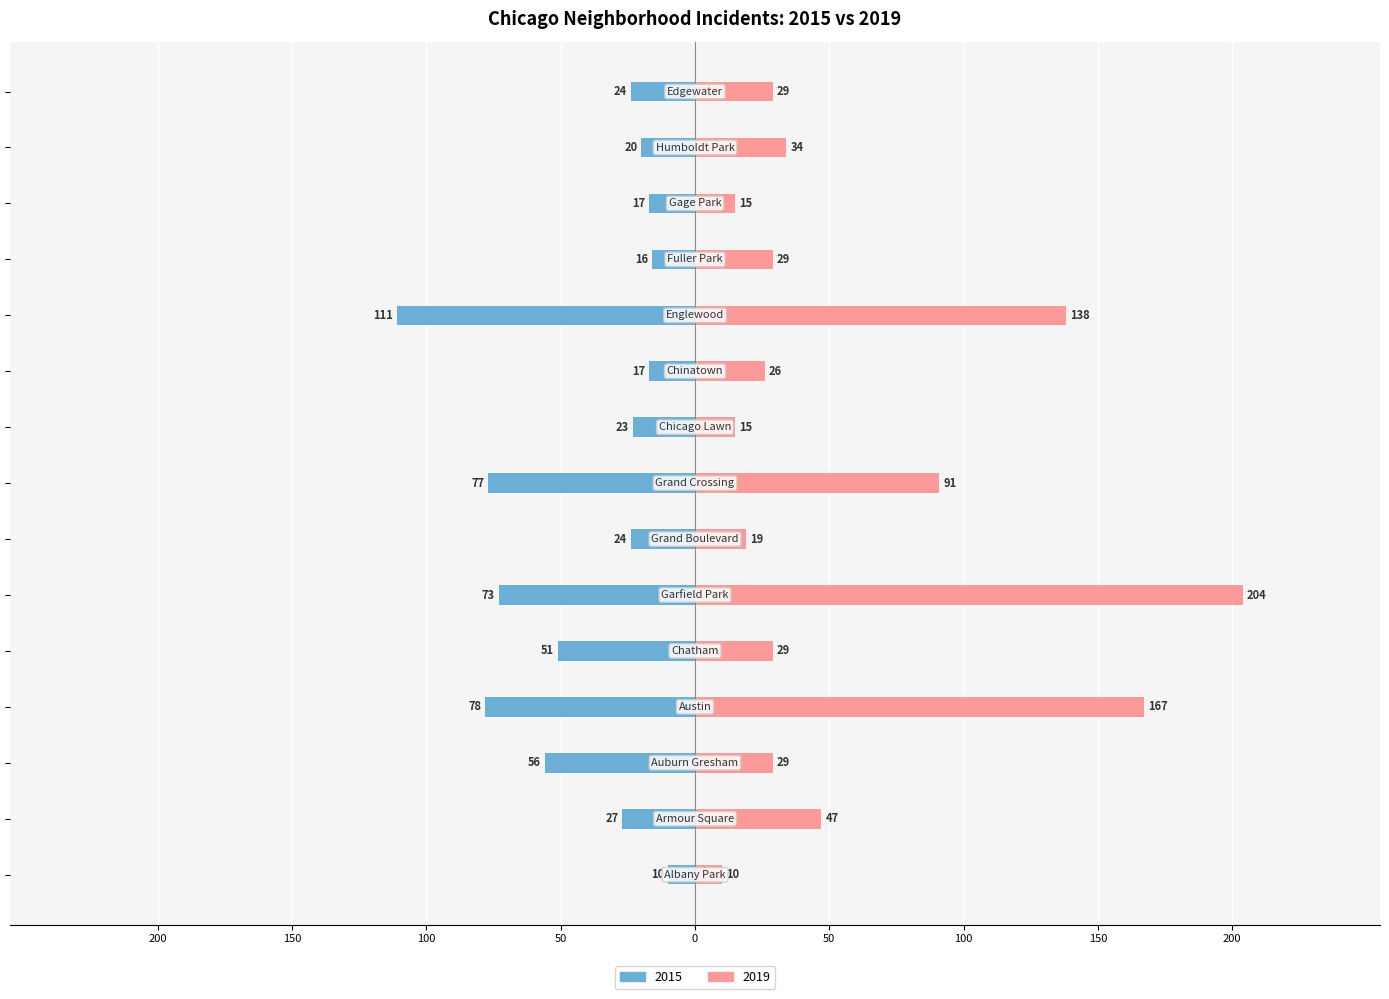

What is the label of the 9th bar from the left?

Chicago Lawn